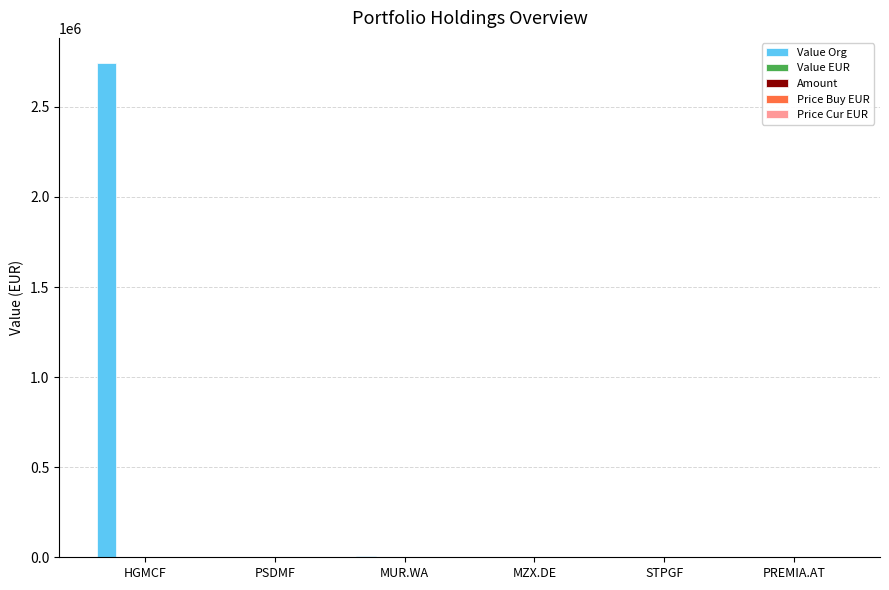

Which series changed the most between HGMCF and PSDMF?

Value Org